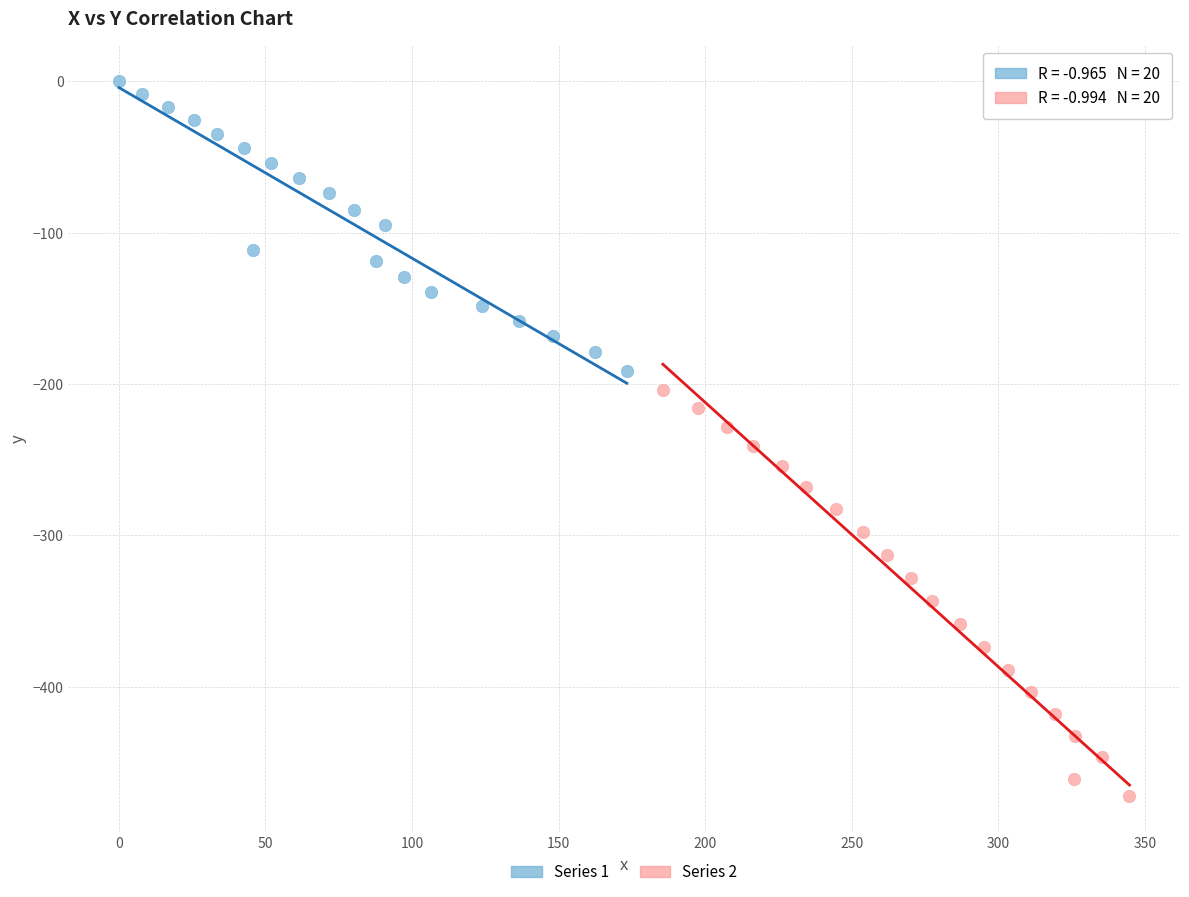

Which series reaches the minimum Y coordinate?

Series 2